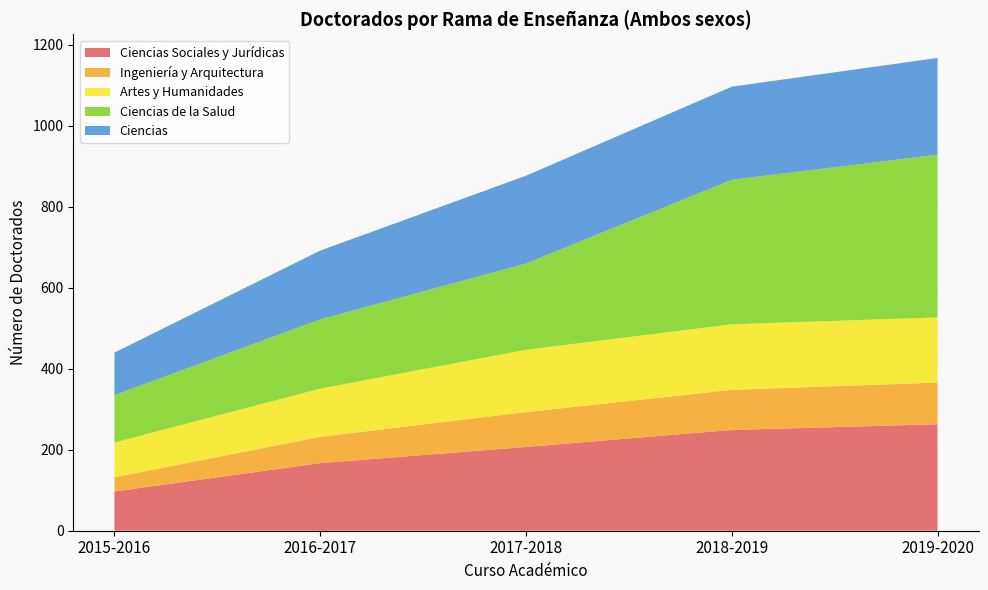

Reading left to right, list all the values displayed in this chart.

Ciencias Sociales y Jurídicas: 2015-2016=97	2016-2017=167	2017-2018=207	2018-2019=249	2019-2020=263
Ingeniería y Arquitectura: 2015-2016=35	2016-2017=65	2017-2018=86	2018-2019=99	2019-2020=103
Artes y Humanidades: 2015-2016=86	2016-2017=119	2017-2018=154	2018-2019=162	2019-2020=161
Ciencias de la Salud: 2015-2016=117	2016-2017=171	2017-2018=213	2018-2019=357	2019-2020=402
Ciencias: 2015-2016=105	2016-2017=170	2017-2018=217	2018-2019=230	2019-2020=239